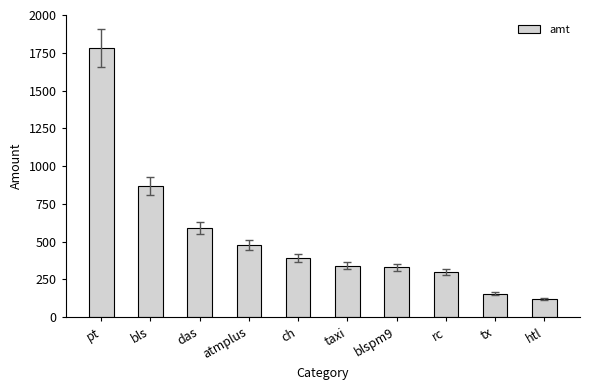

Where is the data nearest to the value 951?

bls